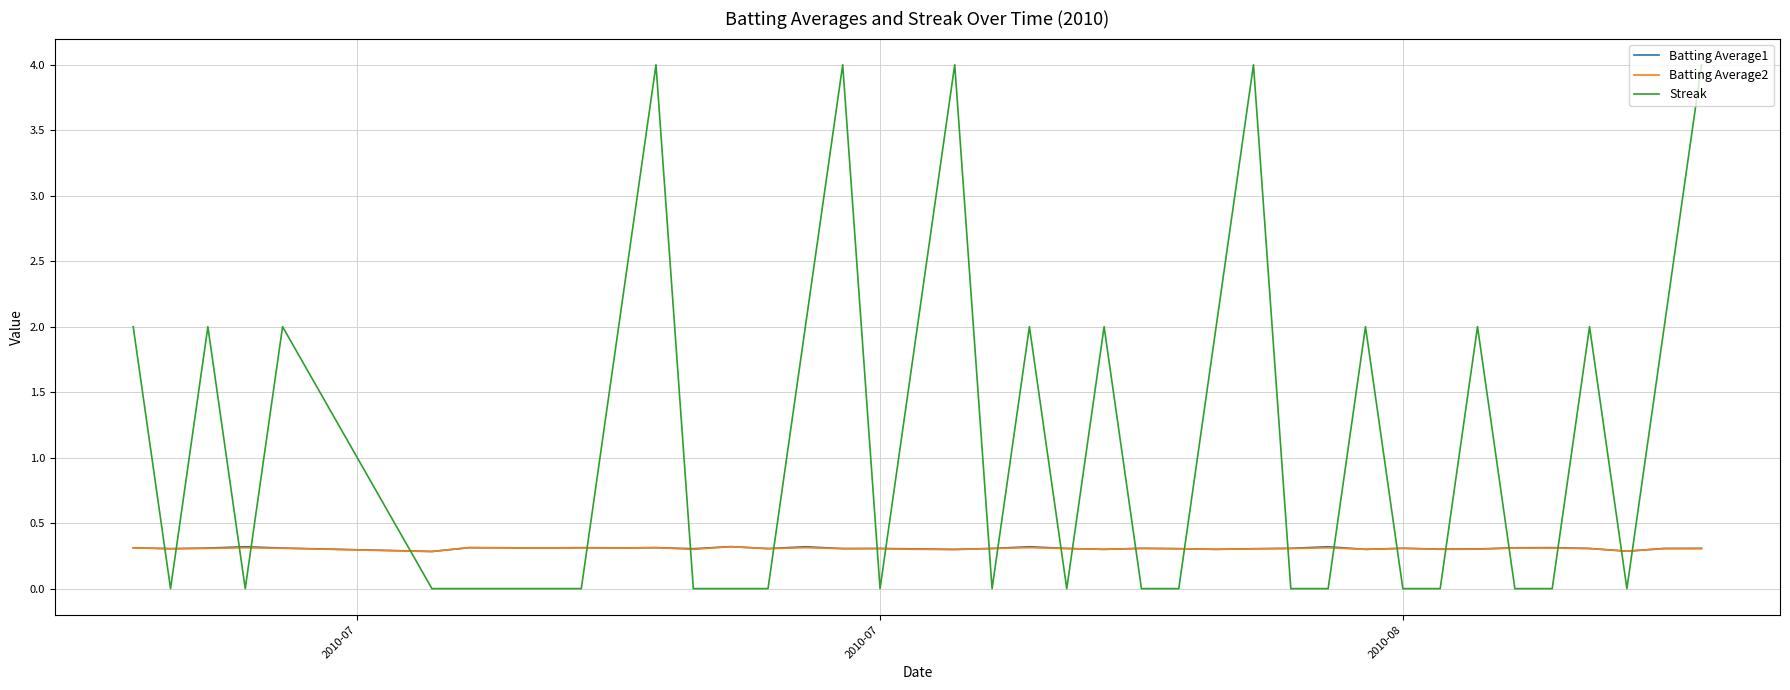

After their last crossing, which series has the higher values: Batting Average2 or Streak?

Streak